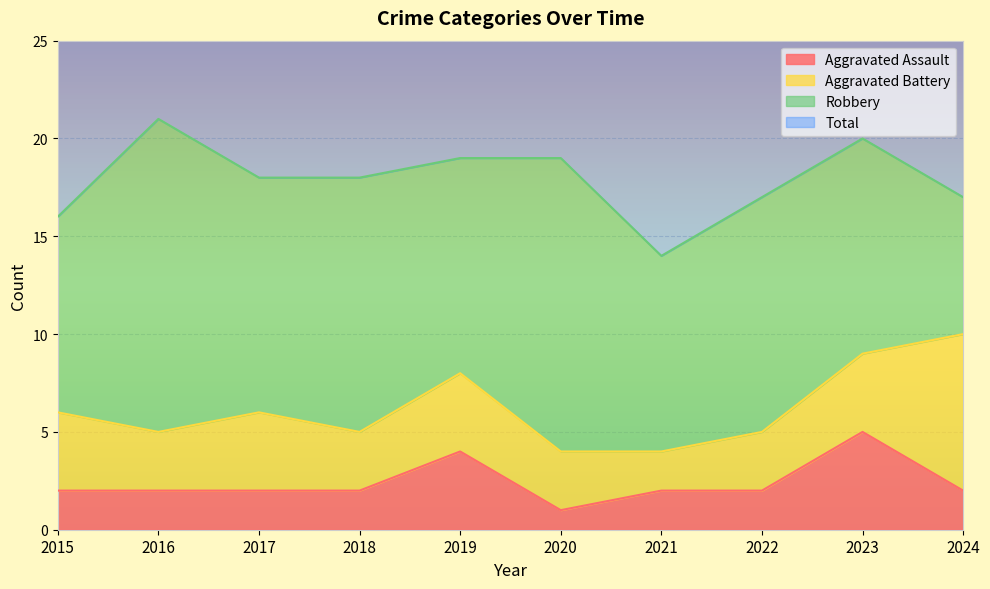

Is it true that Total equals 34 at 2022?

True